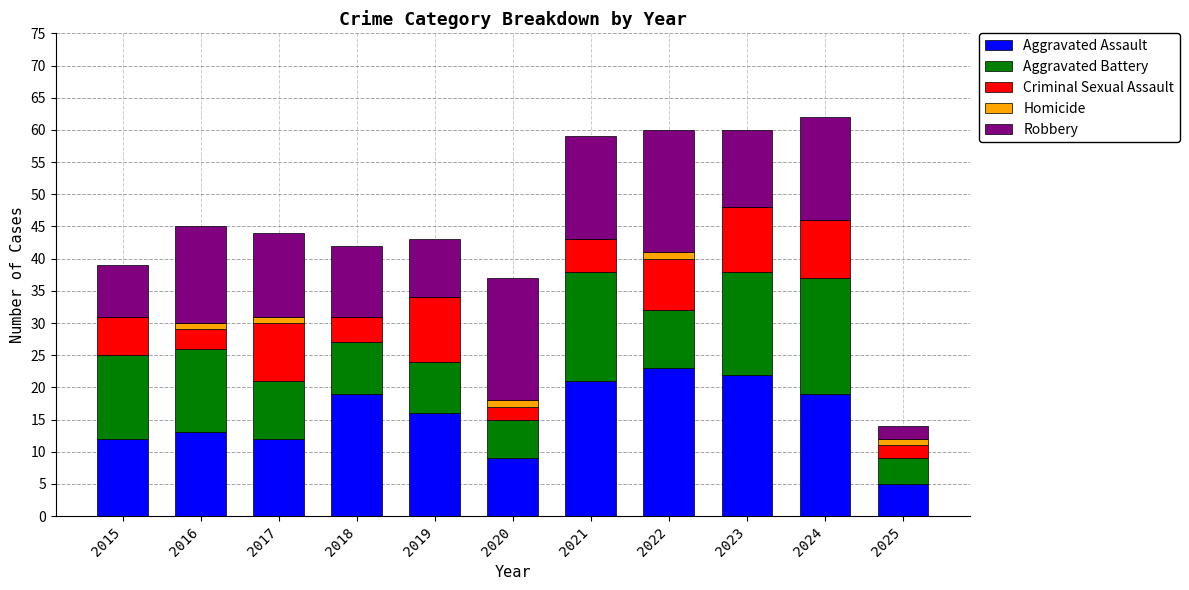

What is the maximum value for Aggravated Assault?

23